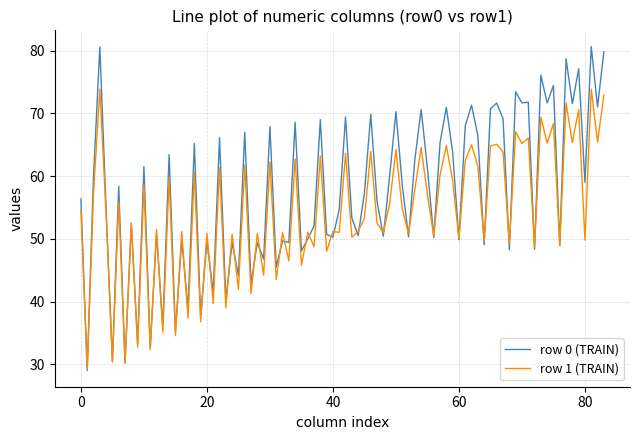

List the series in order of their overall mean, highest first.

row 0 (TRAIN), row 1 (TRAIN)